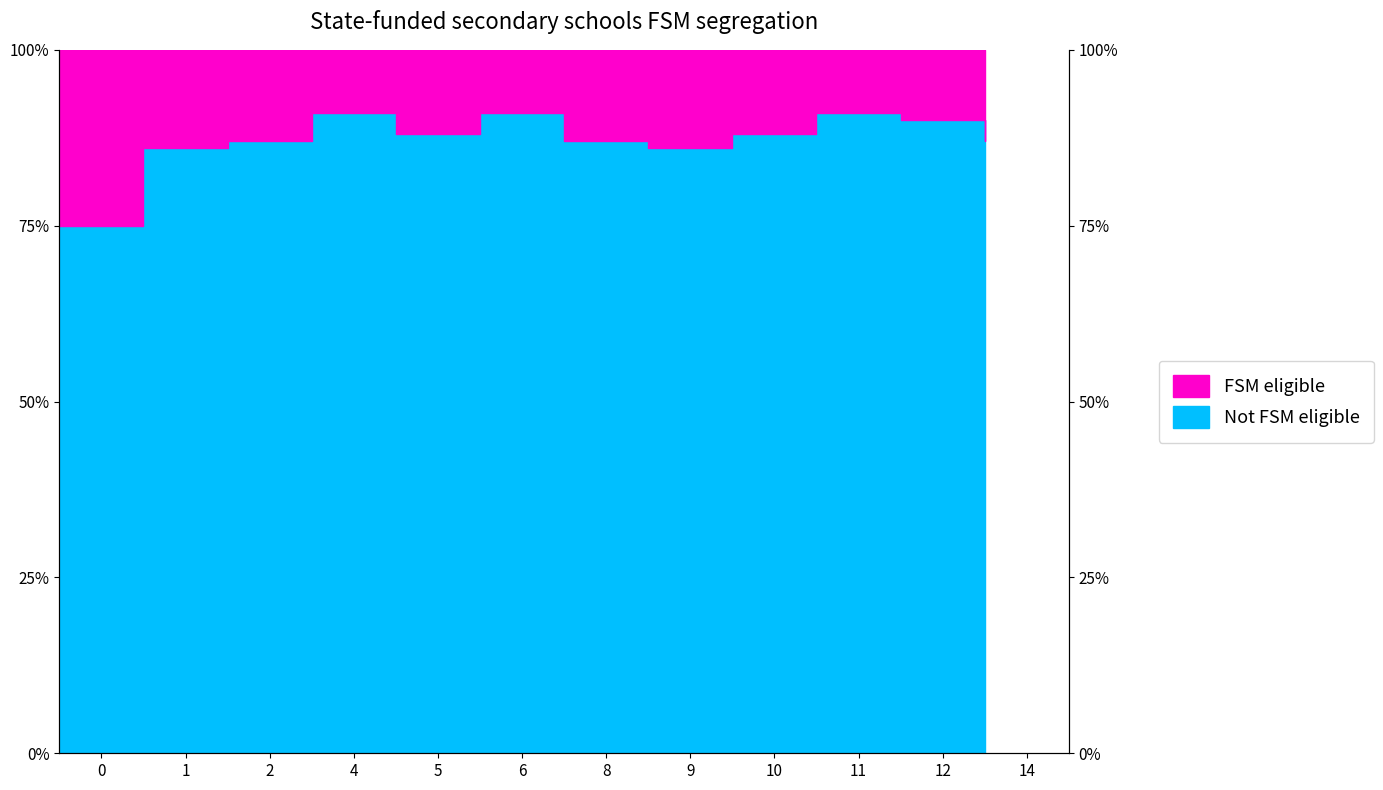

What is the smallest value displayed?

75